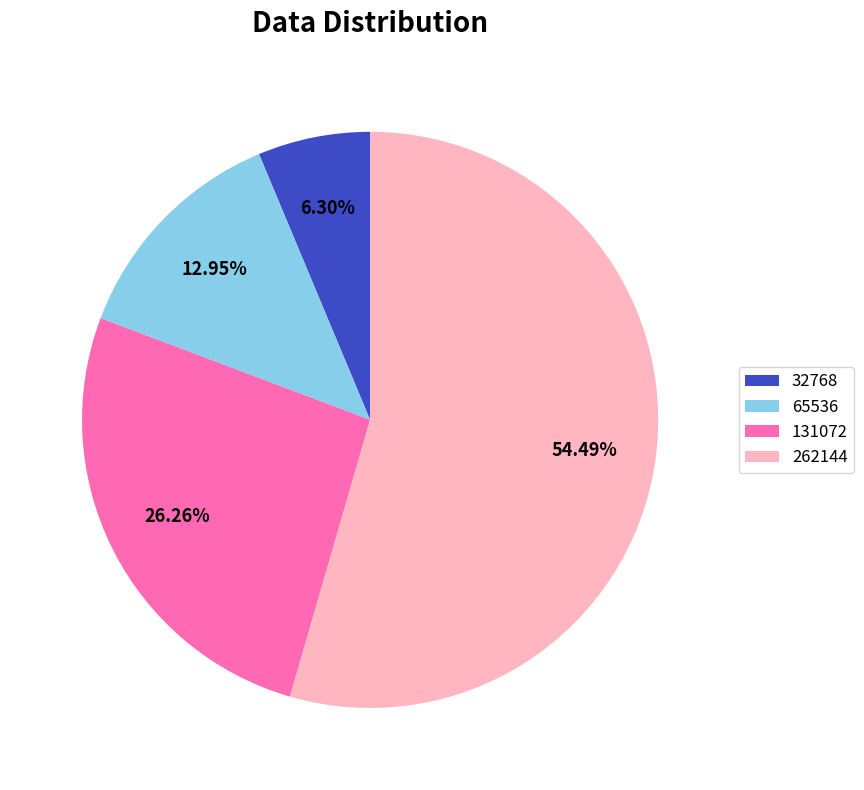

To the nearest percent, what is the combined percentage of 65536 and 32768?

19%